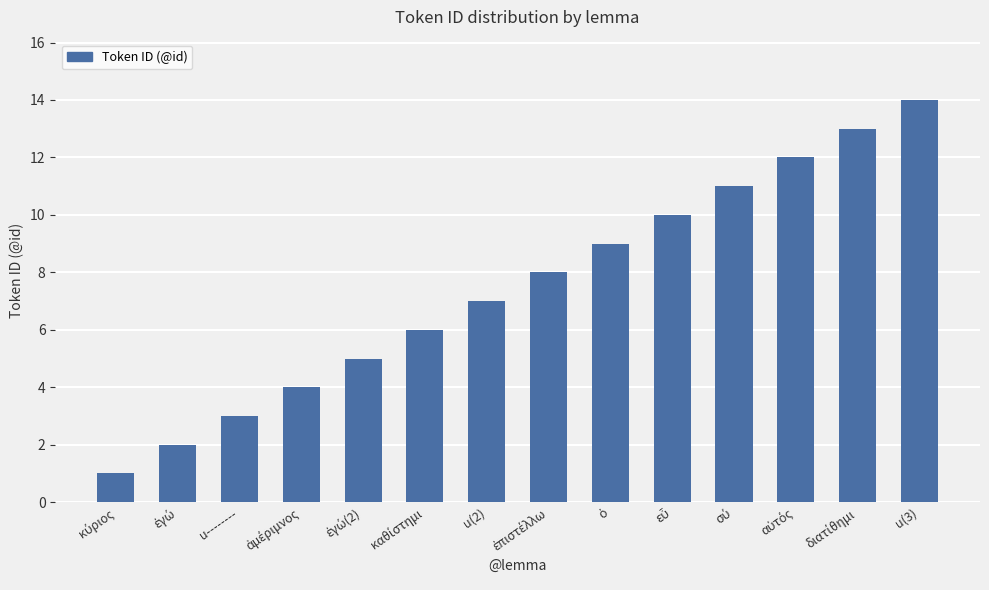

What is the label of the 7th bar from the left?

u(2)